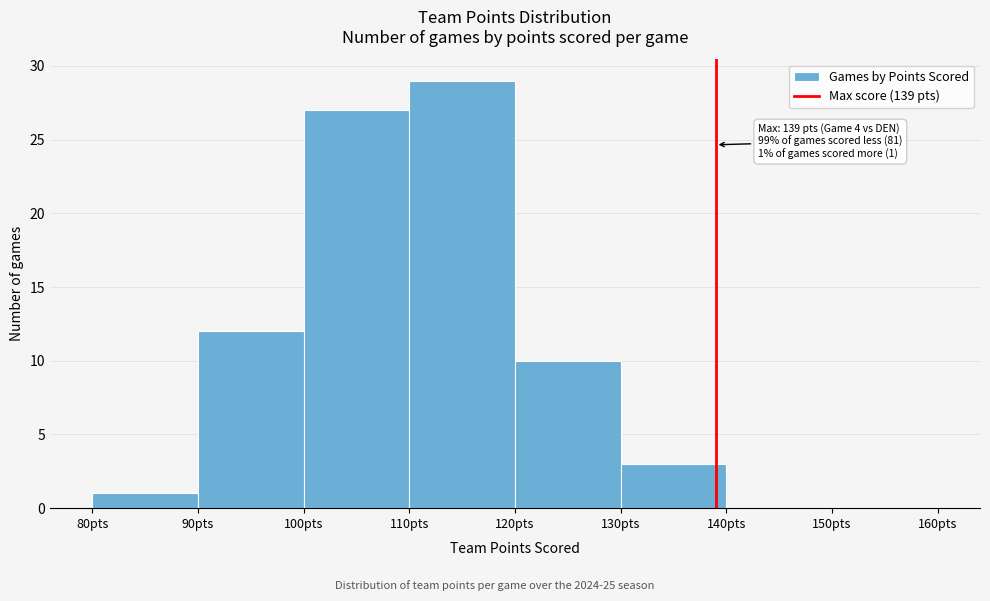

Which range on the x-axis has the tallest bar?

110 to 120